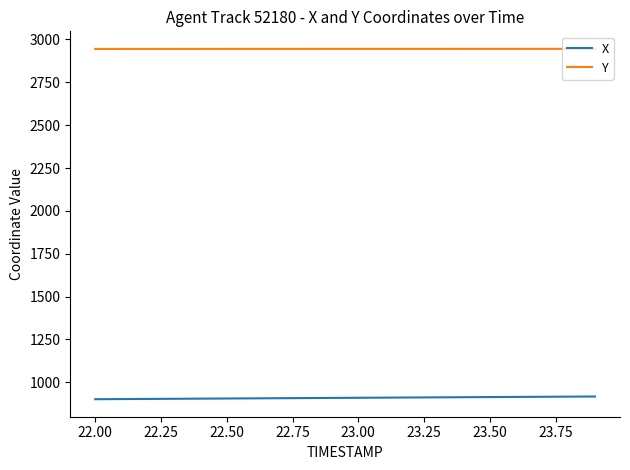

Which series has the largest total across all categories?

Y